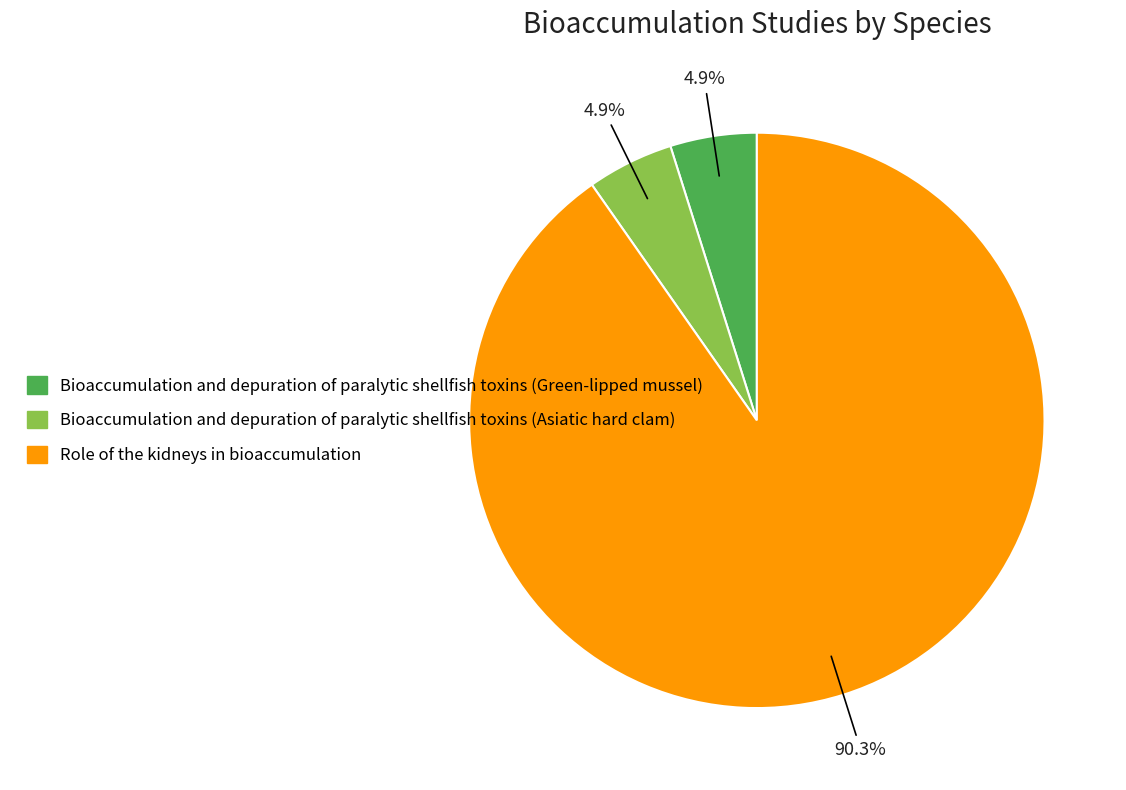

Which has a higher value, Role of the kidneys in bioaccumulation or Bioaccumulation and depuration of paralytic shellfish toxins (Asiatic hard clam)?

Role of the kidneys in bioaccumulation